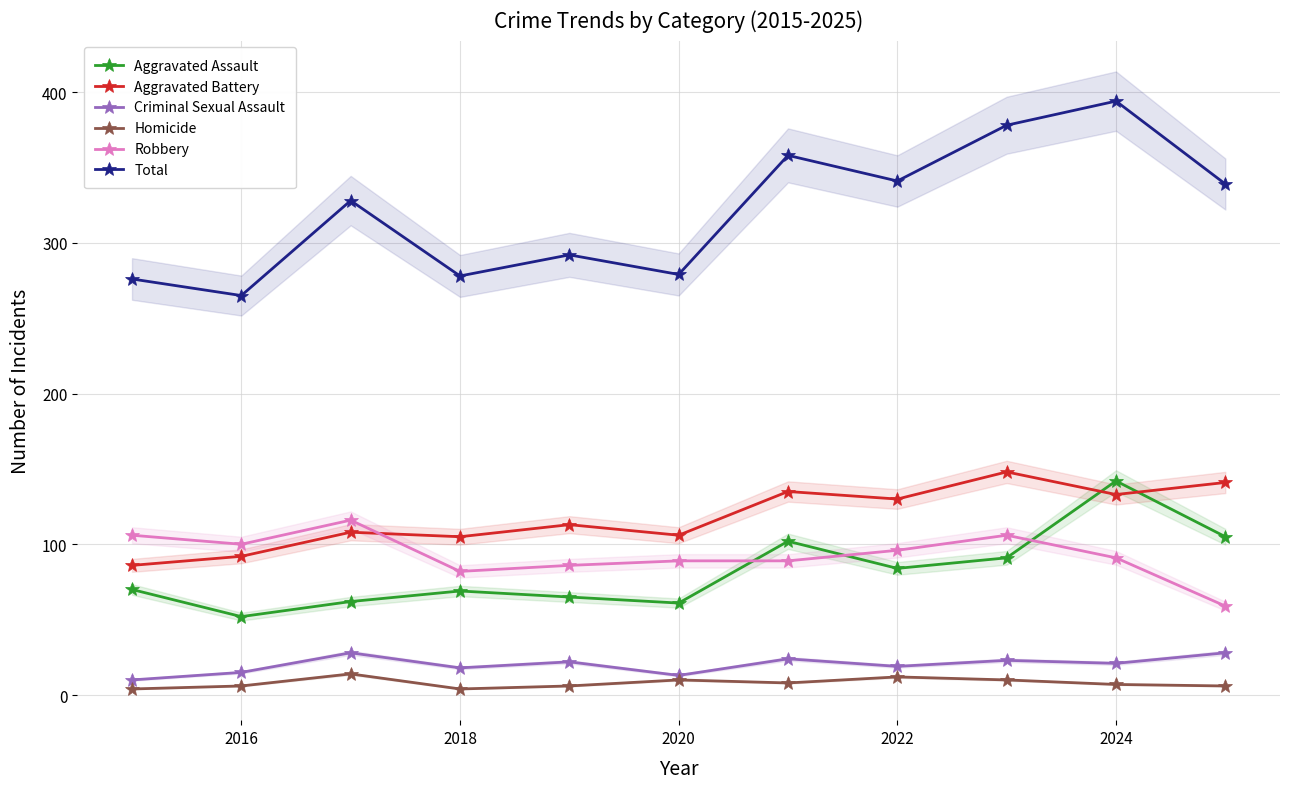

Which series ends up on top after the final intersection of Aggravated Assault and Robbery?

Aggravated Assault